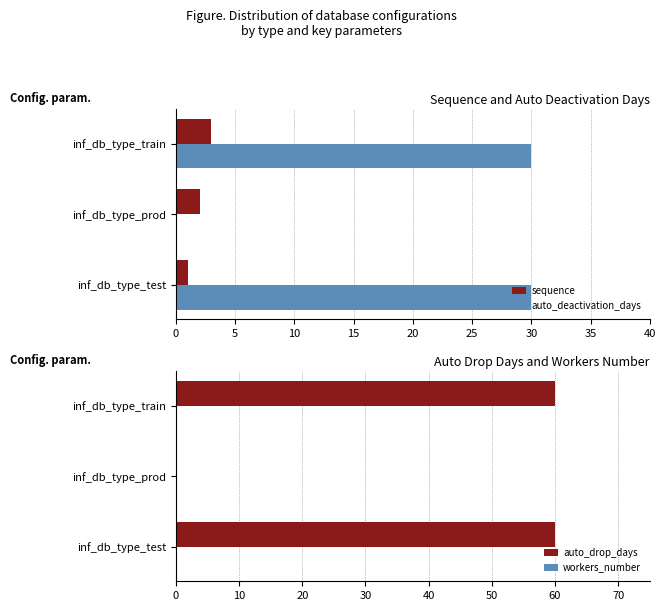

How many groups of bars are there?

3